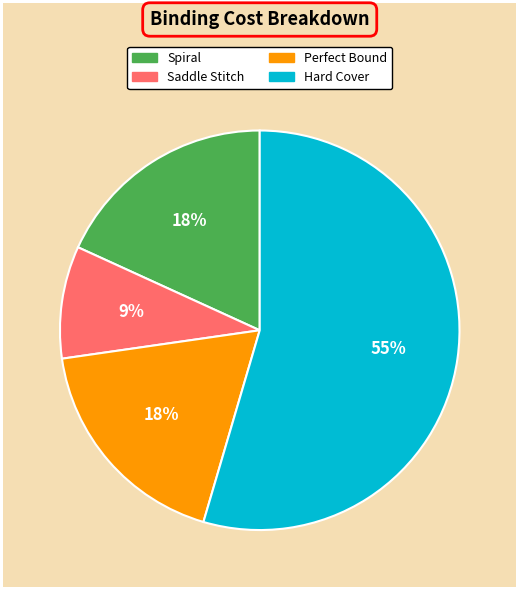

Does Hard Cover represent more than half of the total?

Yes